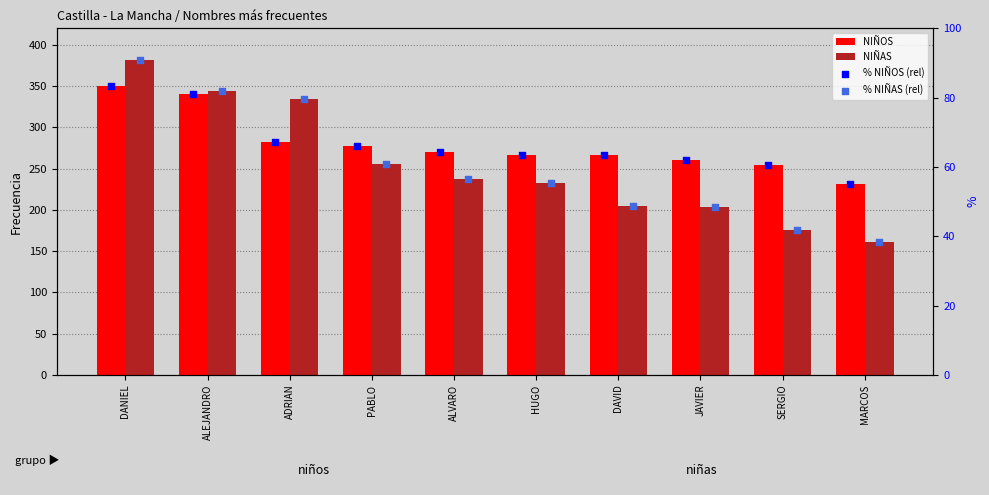

What are all the series names shown in the legend?

NIÑOS, NIÑAS, % NIÑOS (rel), % NIÑAS (rel)